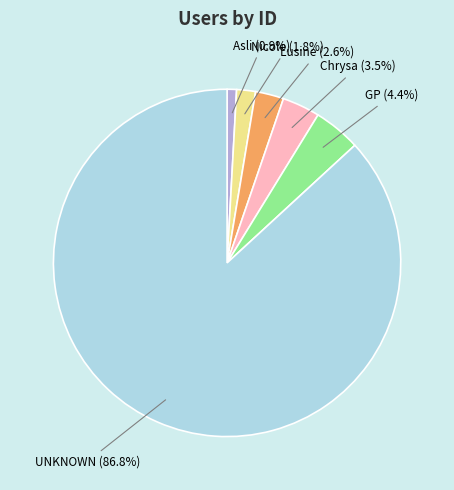

To the nearest percent, what is the difference between the largest and smallest slice percentages?

86%